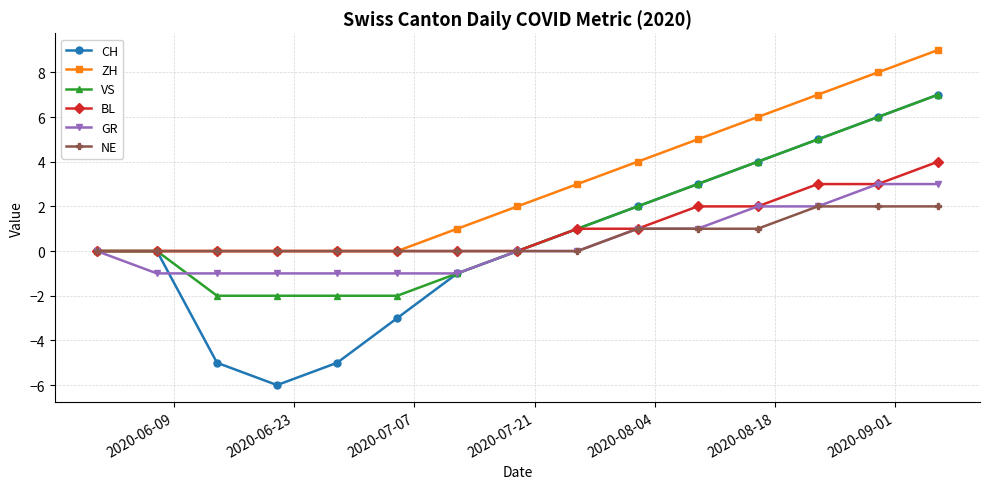

What is the minimum value shown in the chart?

-6